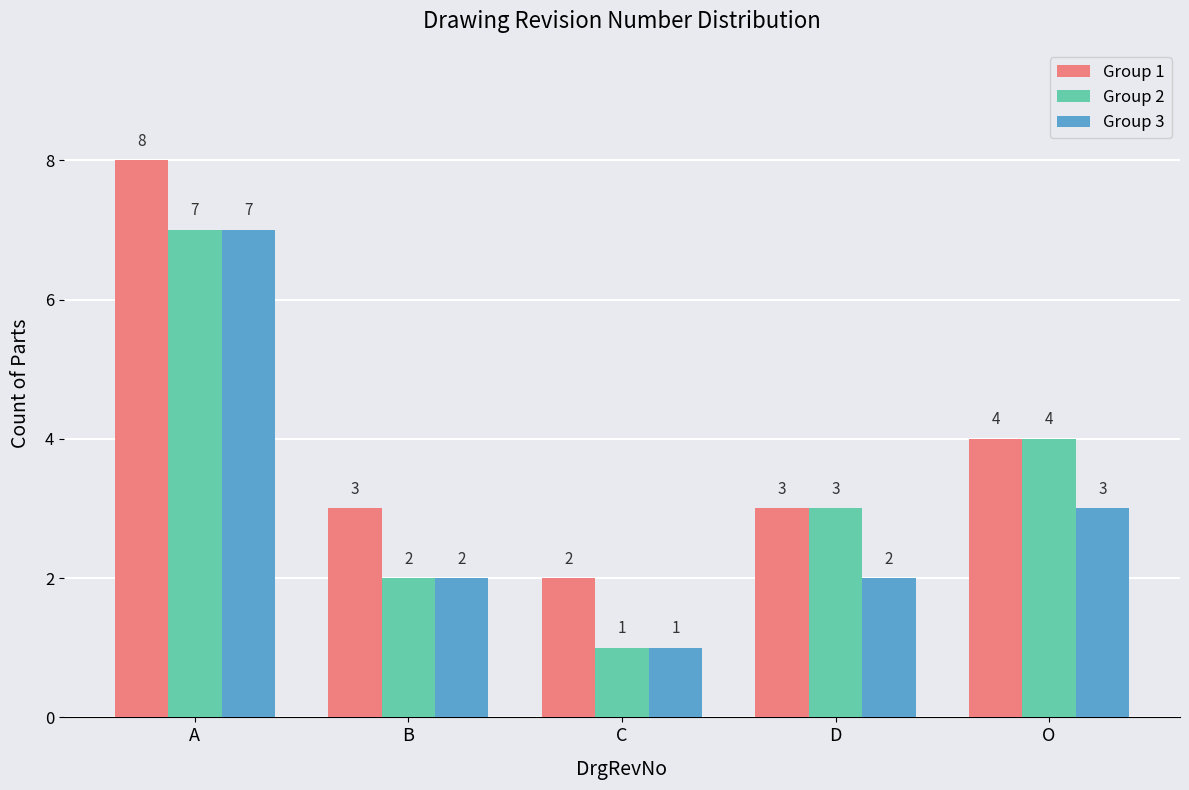

What is the sum of all Group 3 values?

15